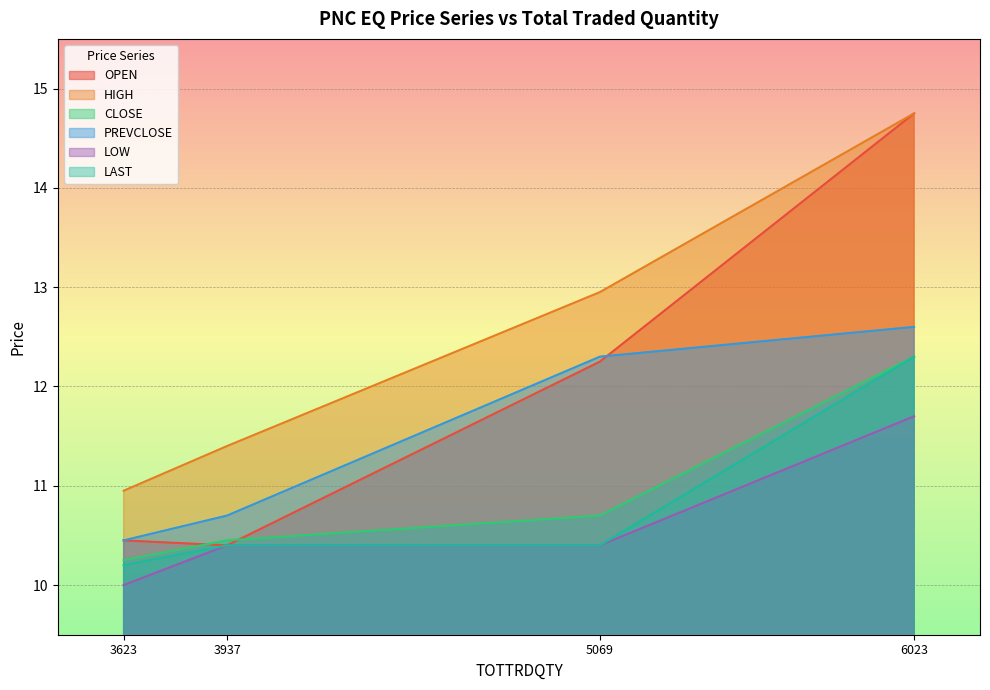

True or false: CLOSE and LAST intersect in this chart.

False